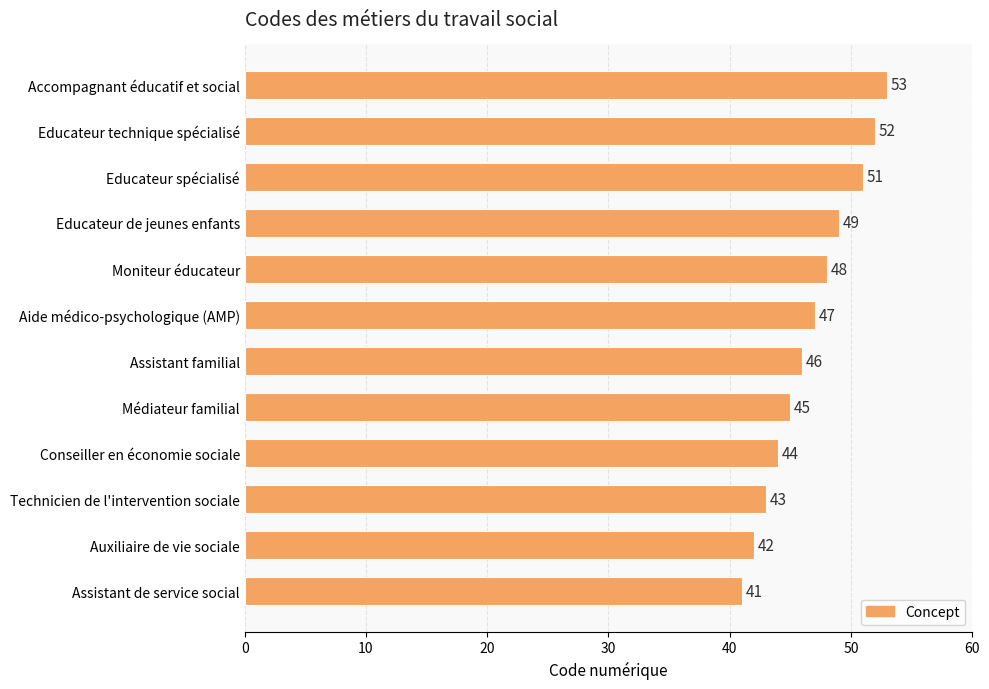

What is the sum of all values?

561